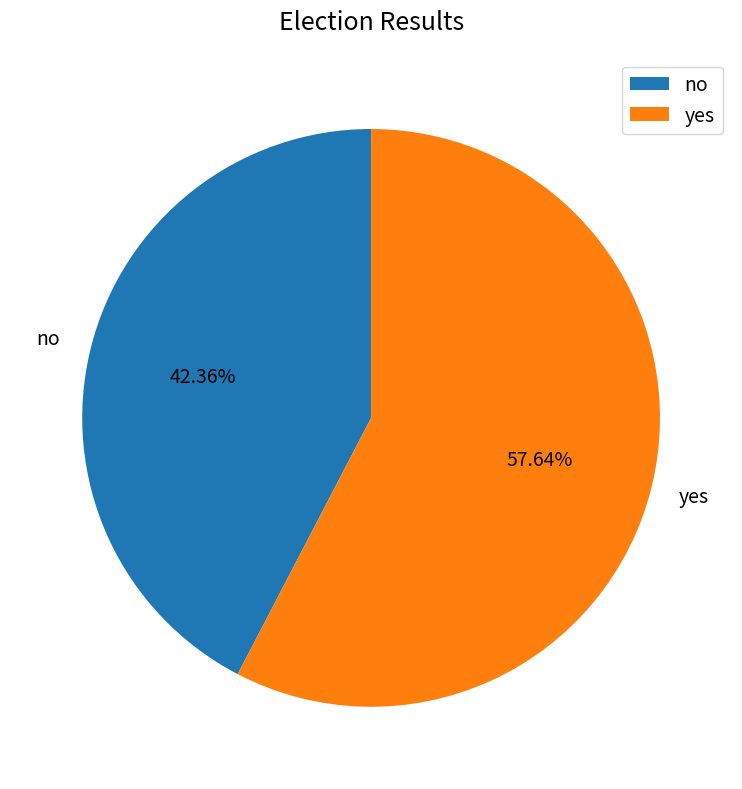

To the nearest percent, what portion does yes represent?

58%